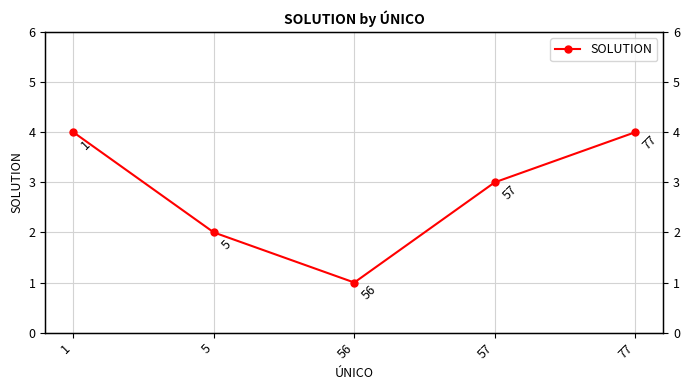

Does the chart display data point markers on the line(s)?

Yes